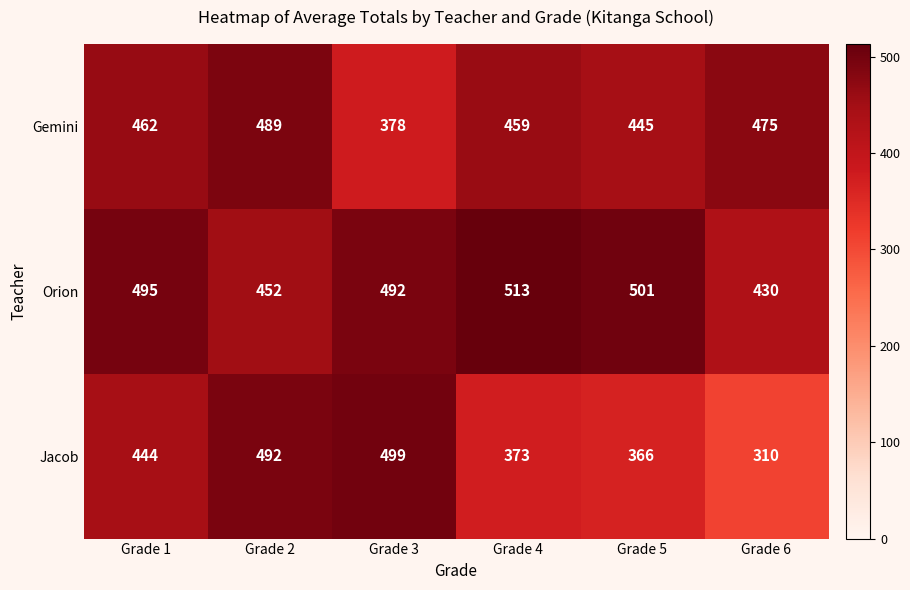

Where is Orion nearest to the value 471?

Grade 2